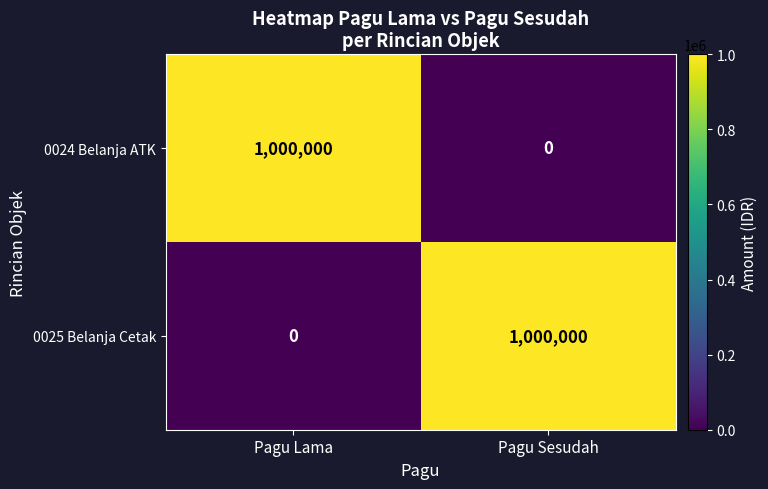

How many data points does each series have?

2